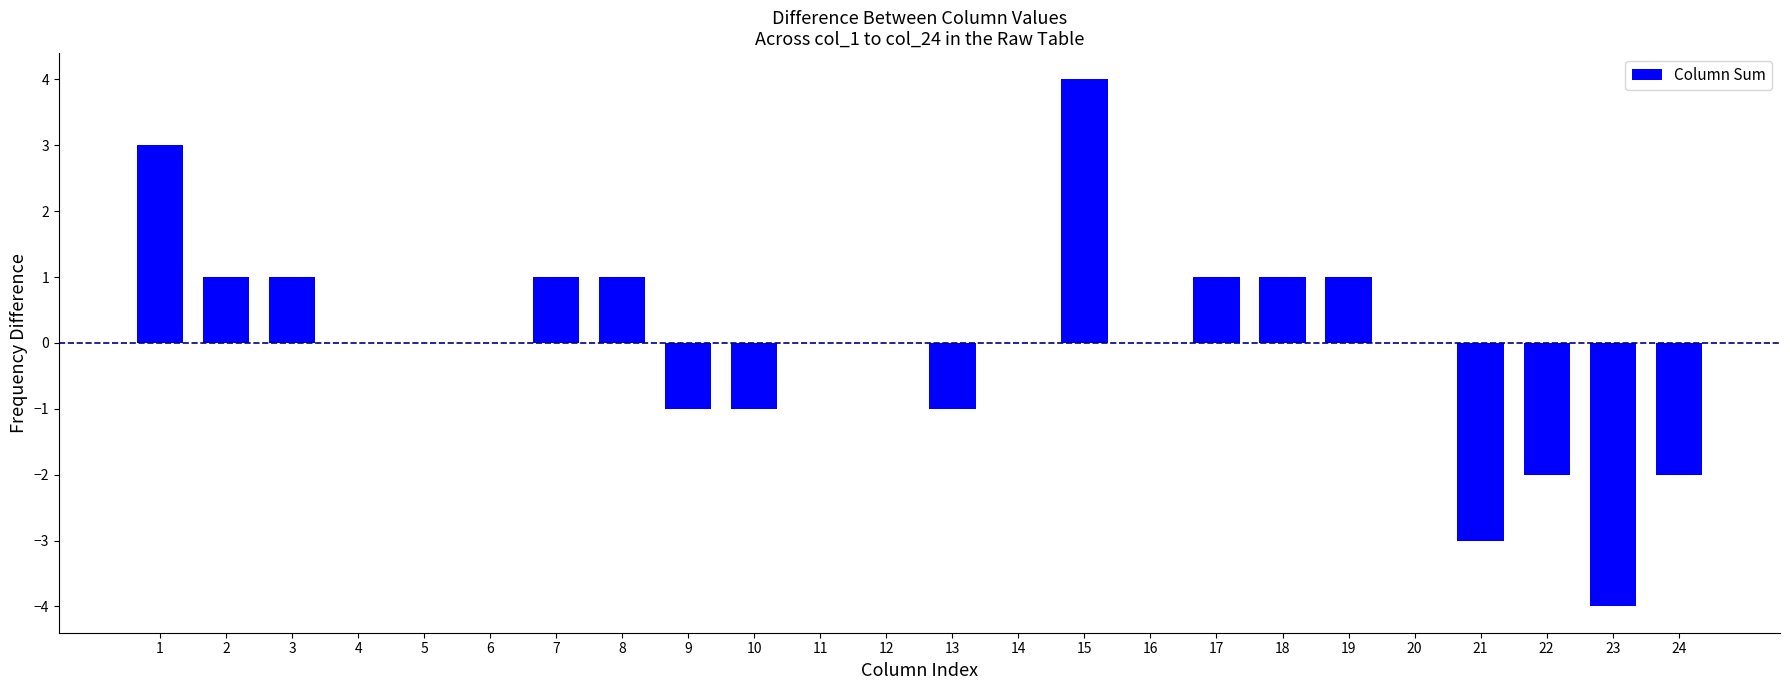

Are the bars horizontal?

No